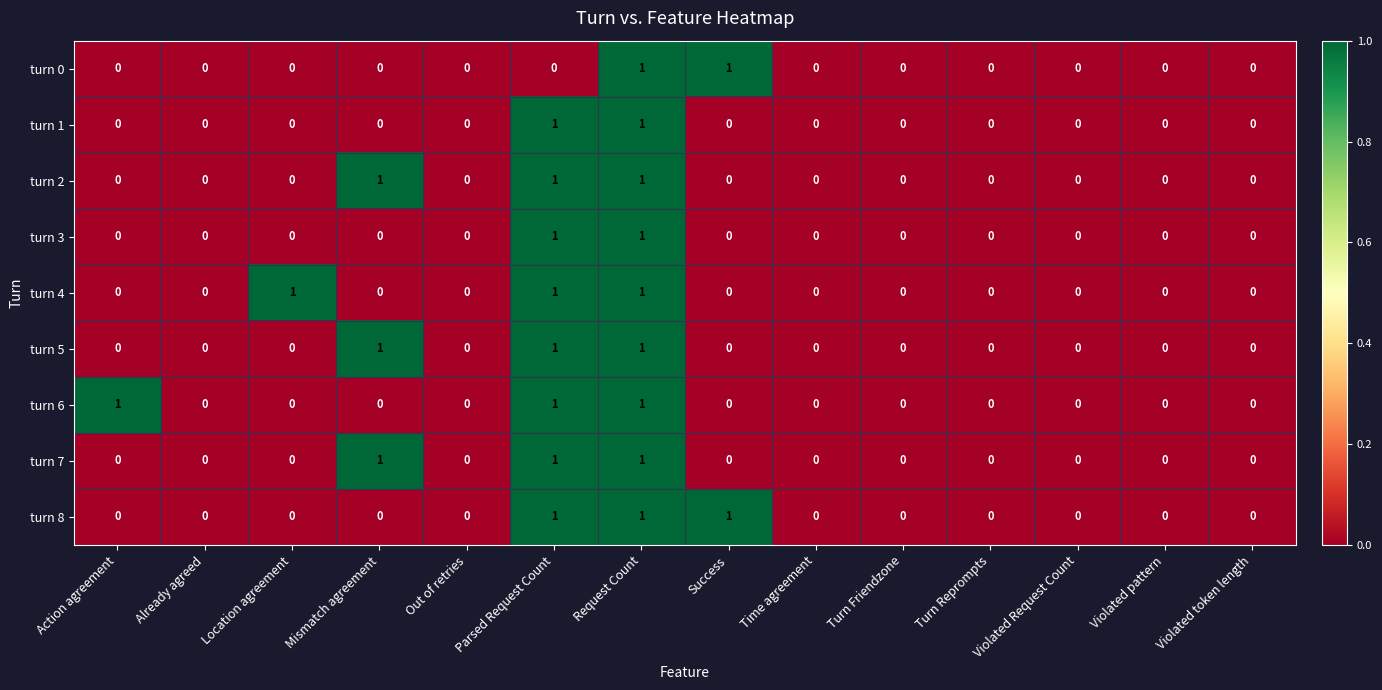

At which category is the sum across all series the highest?

Request Count